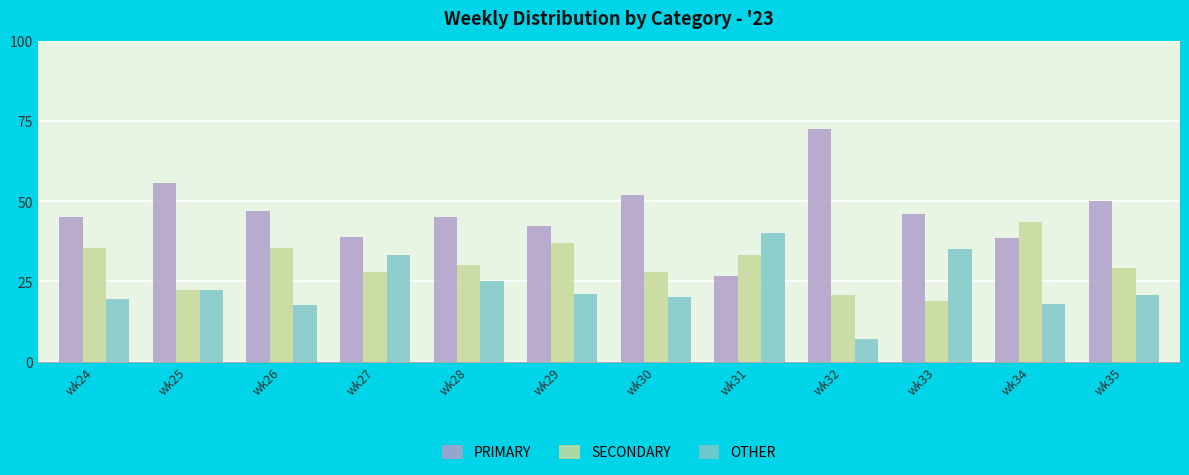

Which series changed the most between wk28 and wk29?

SECONDARY